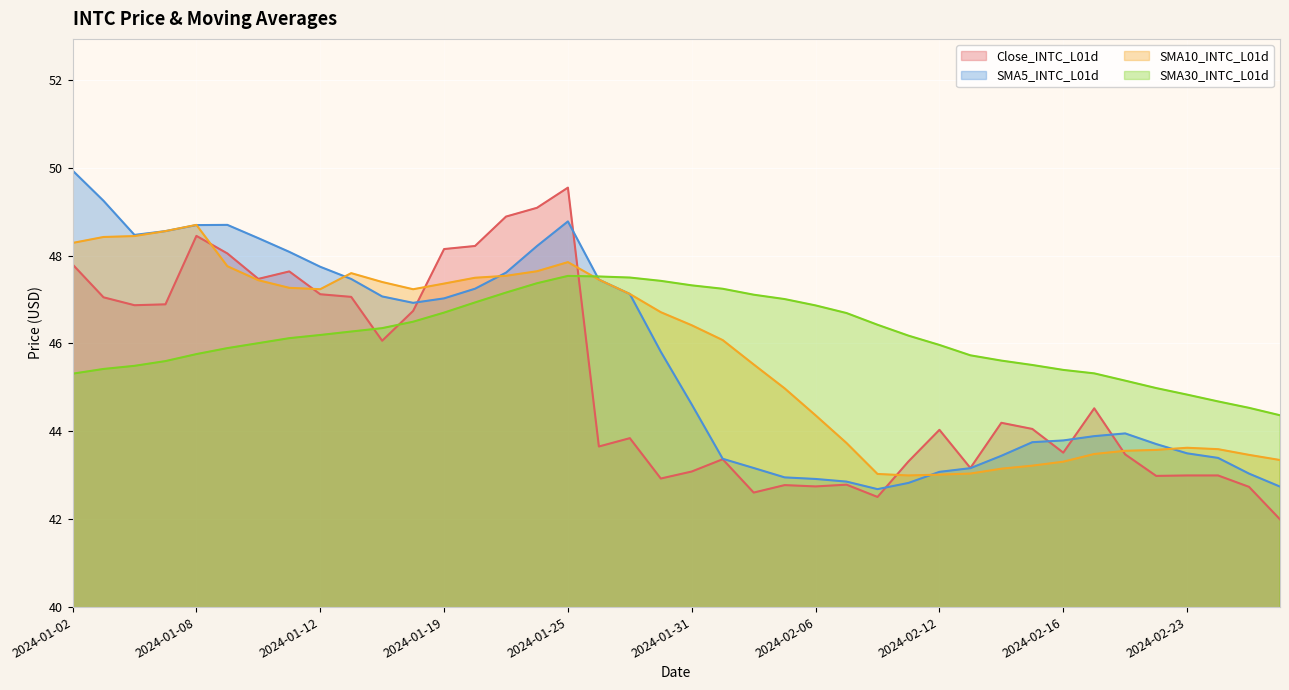

What position from the right is 2024-01-08?

36